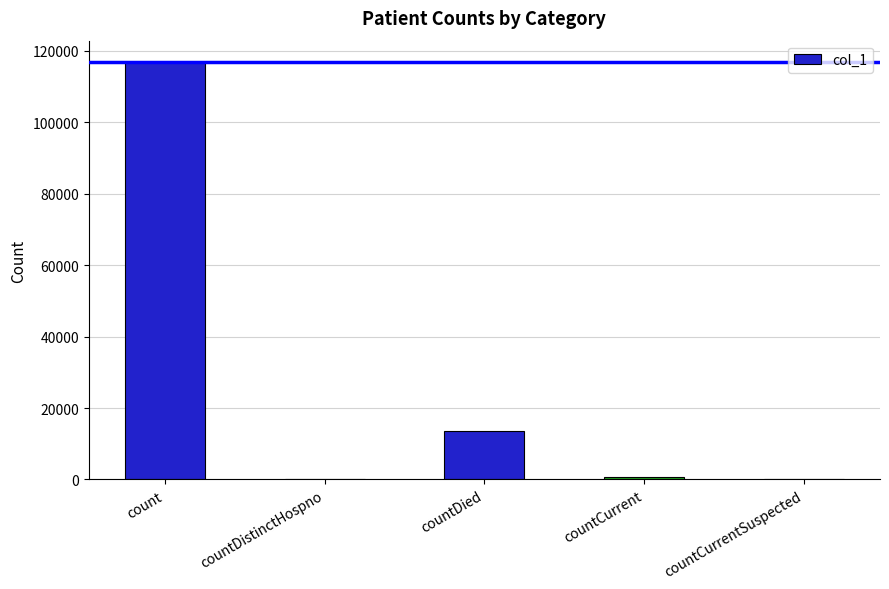

How many distinct data groups are displayed?

1